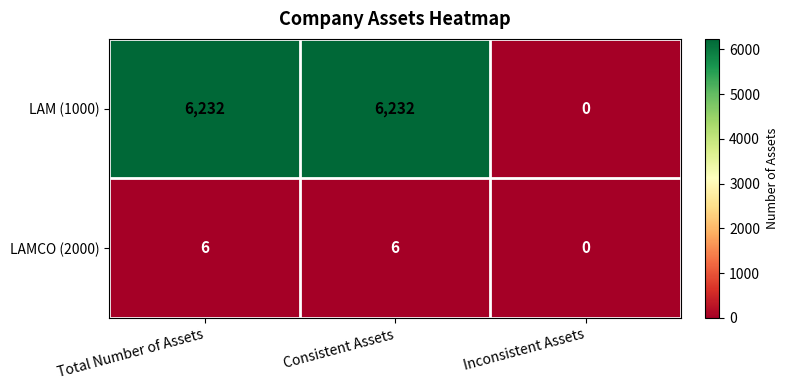

List the series in order of their overall mean, lowest first.

LAMCO (2000), LAM (1000)